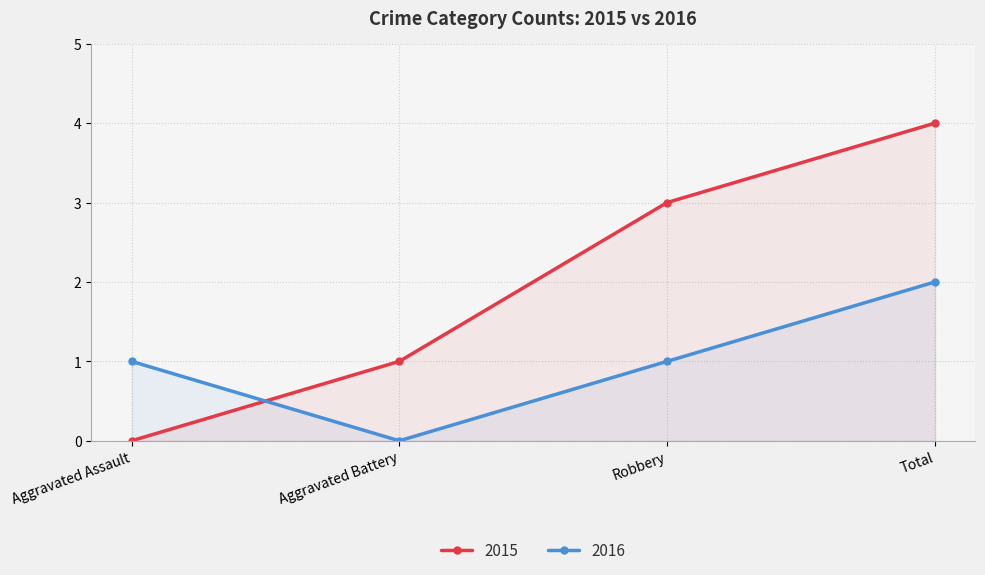

What is the total value across all series at Aggravated Battery?

1